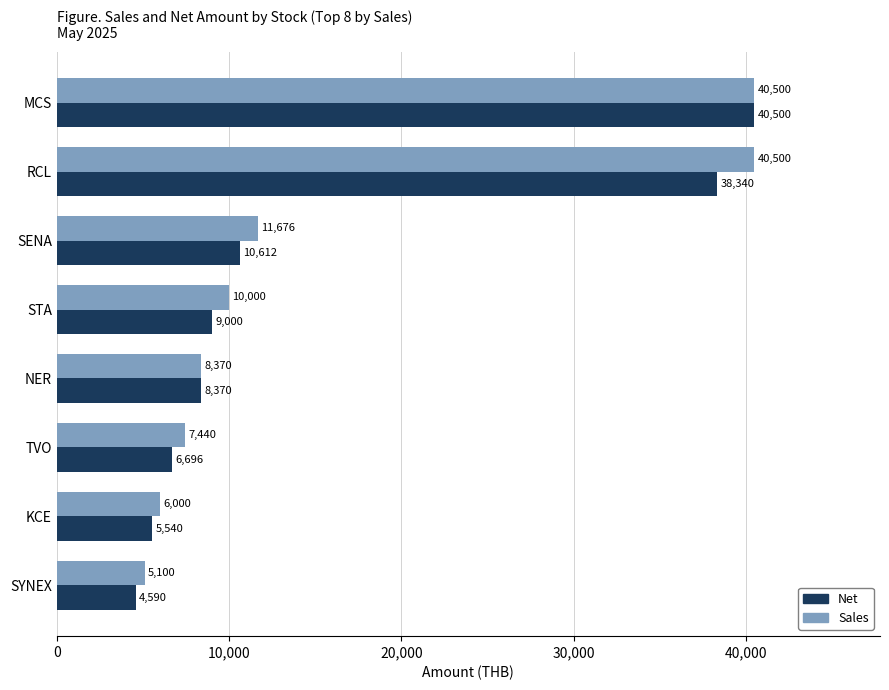

What value does the Sales series have at SYNEX?

5100.0